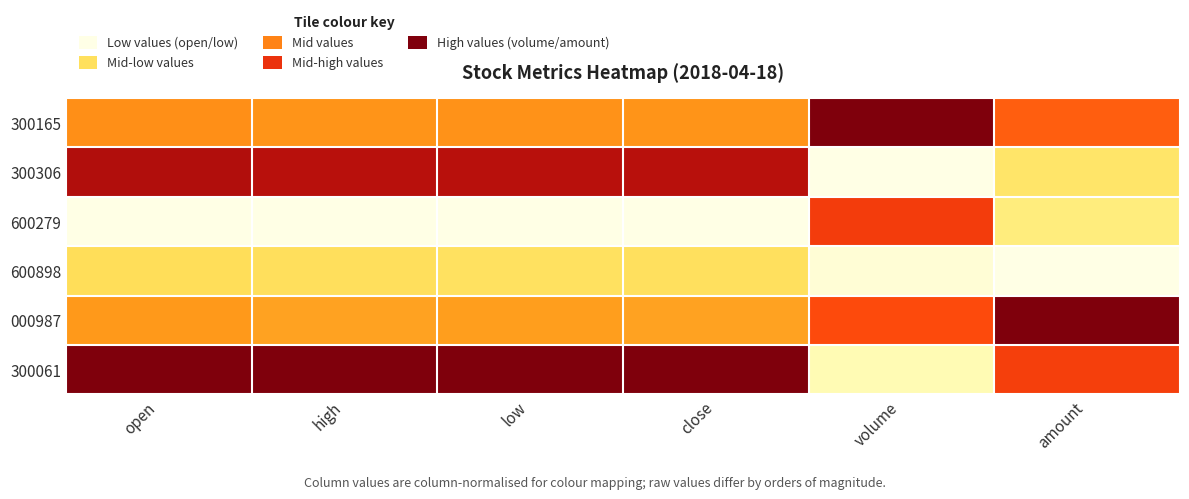

Reading right to left, list all the values displayed in this chart.

300165: amount=0.6	volume=1.0	close=0.5	low=0.5	high=0.5	open=0.5
300306: amount=0.3	volume=0.0	close=0.9	low=0.9	high=0.9	open=0.9
600279: amount=0.2	volume=0.7	close=0.0	low=0.0	high=0.0	open=0.0
600898: amount=0.0	volume=0.0	close=0.3	low=0.3	high=0.3	open=0.3
000987: amount=1.0	volume=0.7	close=0.5	low=0.5	high=0.5	open=0.5
300061: amount=0.7	volume=0.1	close=1.0	low=1.0	high=1.0	open=1.0